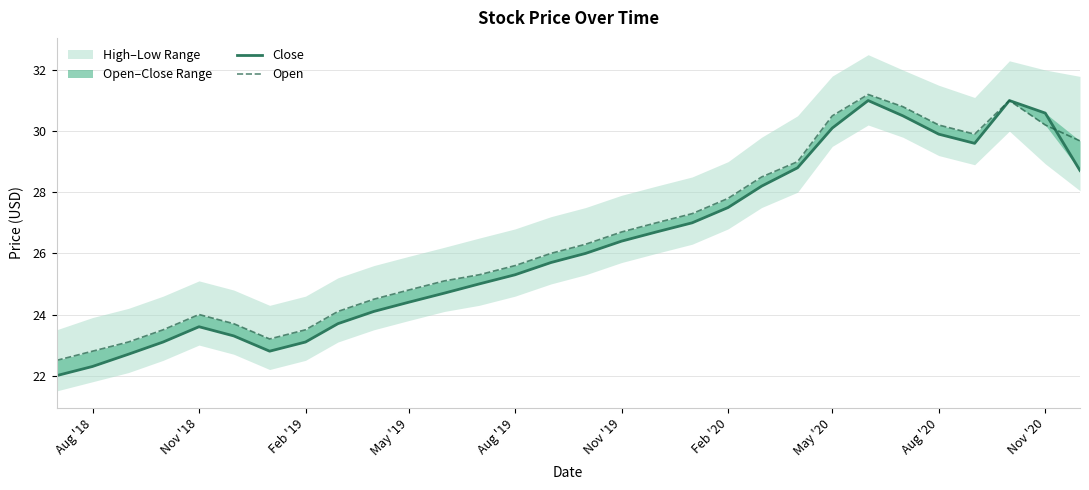

How many data points in Close are above 26?

14